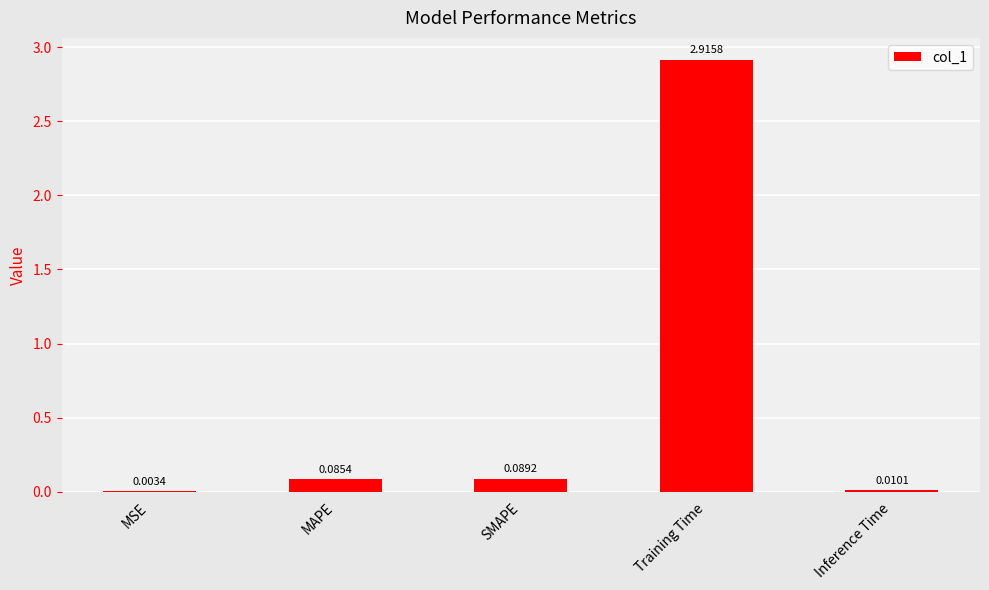

What is the change in value from SMAPE to Training Time?

+2.8